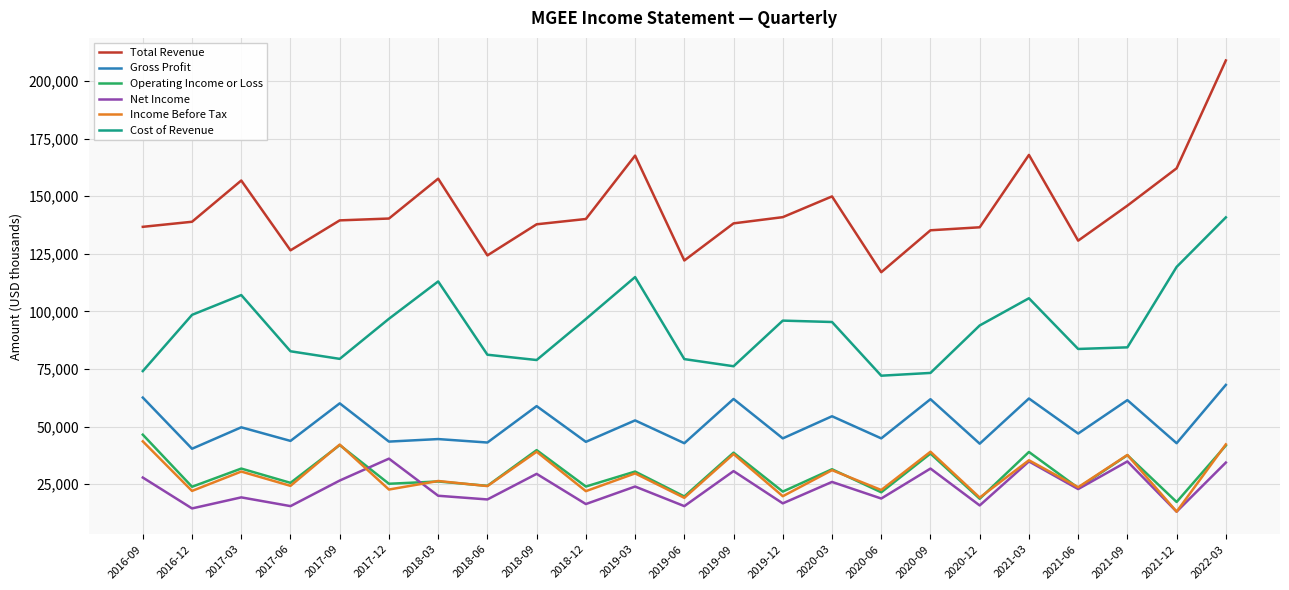

True or false: Cost of Revenue has a value of 33636 at 2017-06.

False